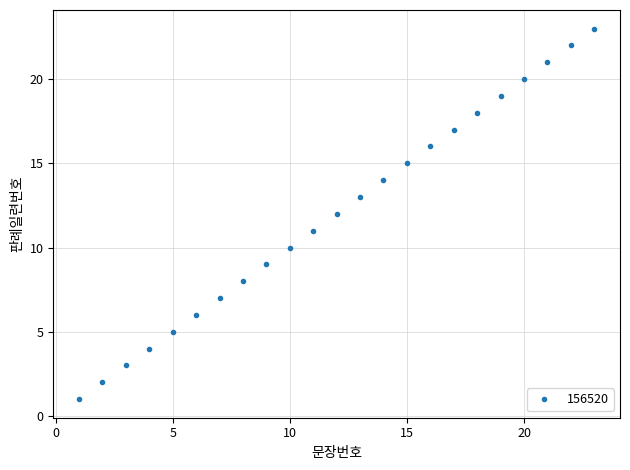

What is the greatest value displayed?

23